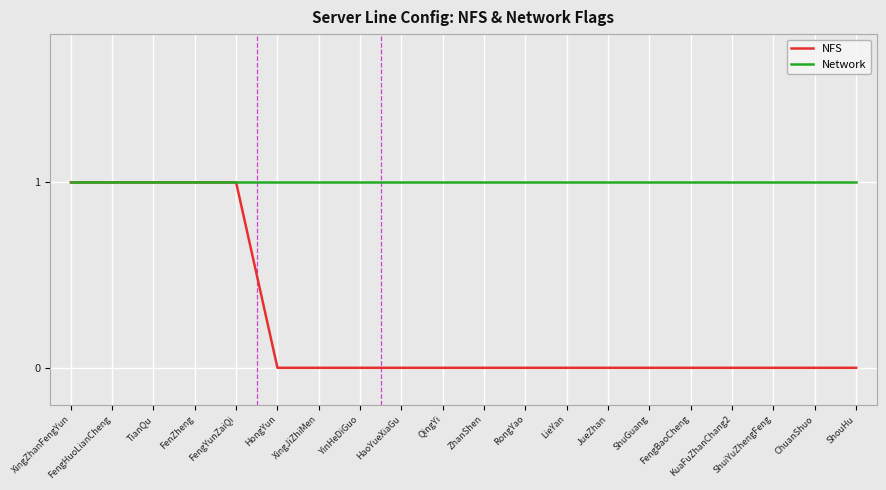

Between FengYunZaiQi and QingYi, which series saw the biggest shift?

NFS